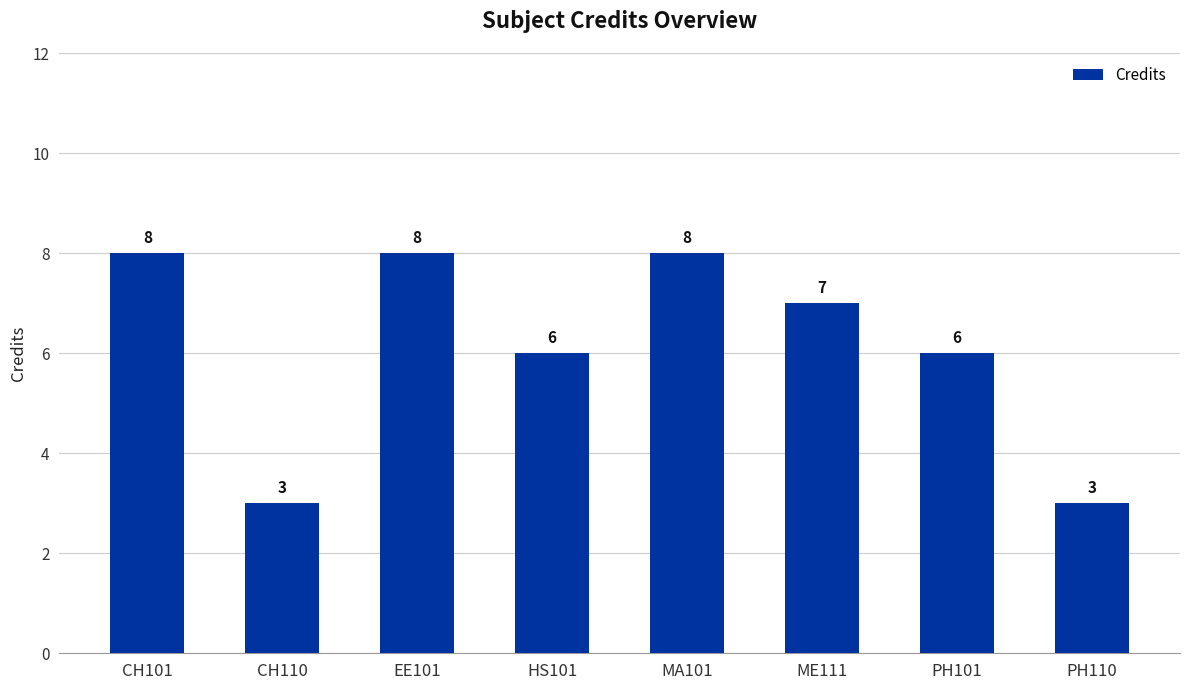

What is the difference between the values at PH101 and CH110?

3